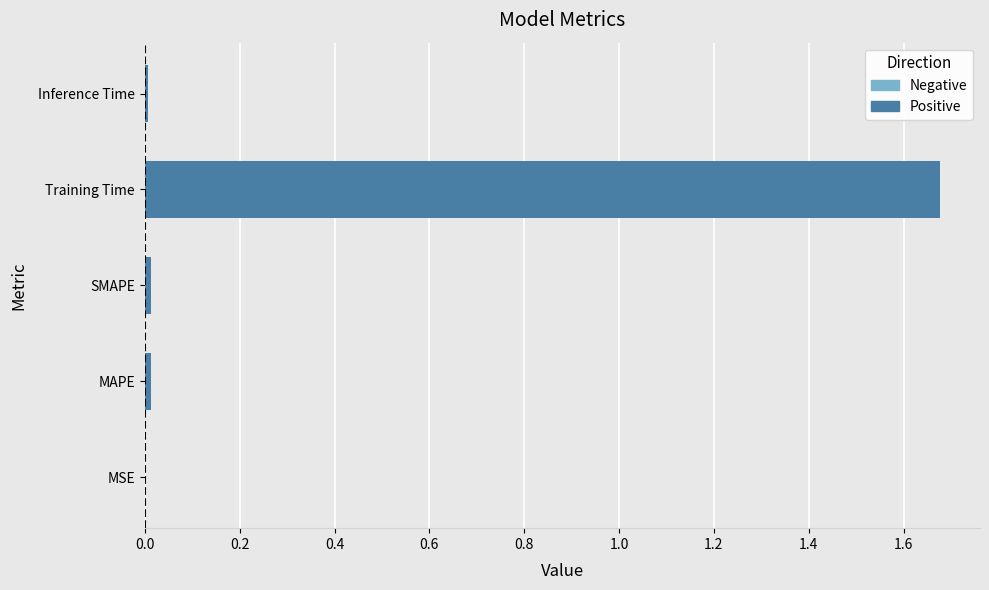

Which has a higher value, MAPE or Training Time?

Training Time